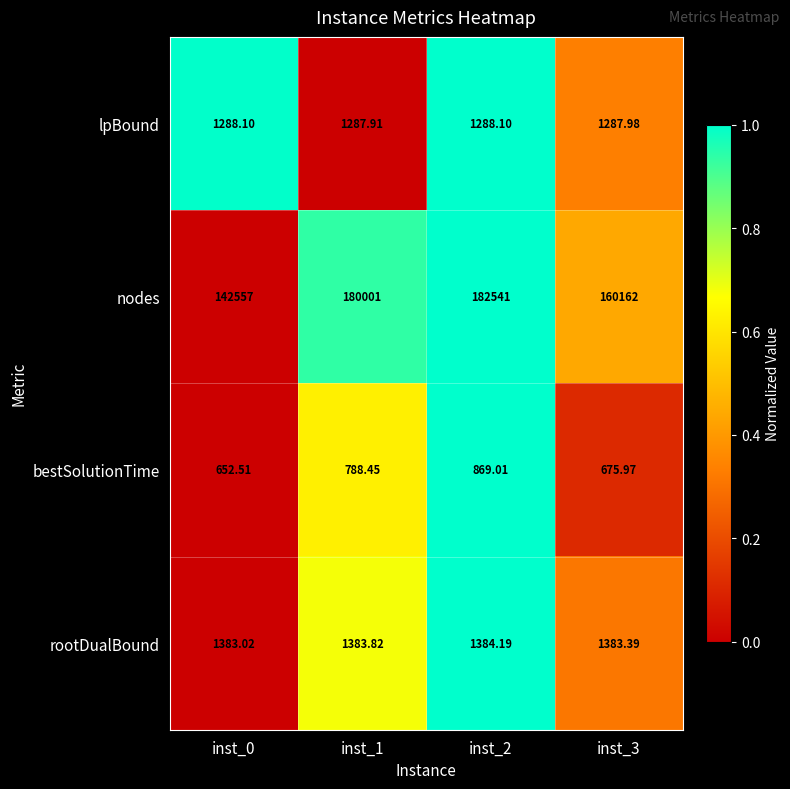

Between inst_2 and inst_3, which series saw the biggest shift?

nodes